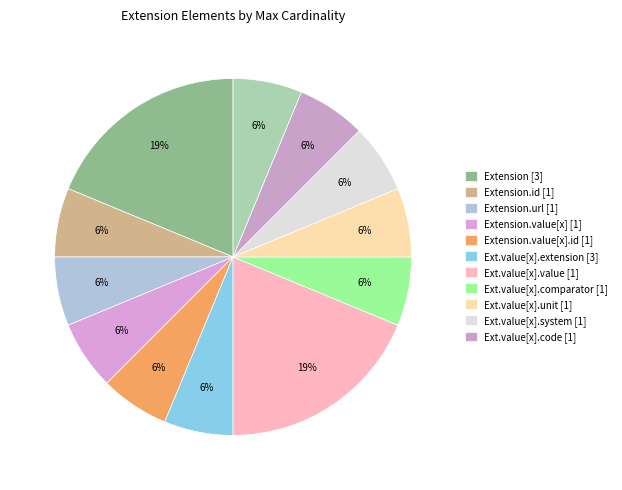

How many slices are in this pie chart?

12